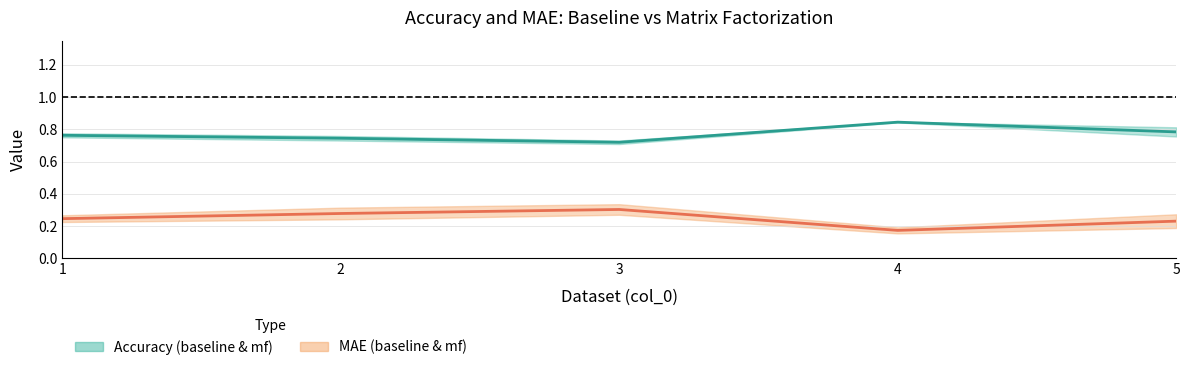

True or false: mae_mf and acc_mf intersect in this chart.

False